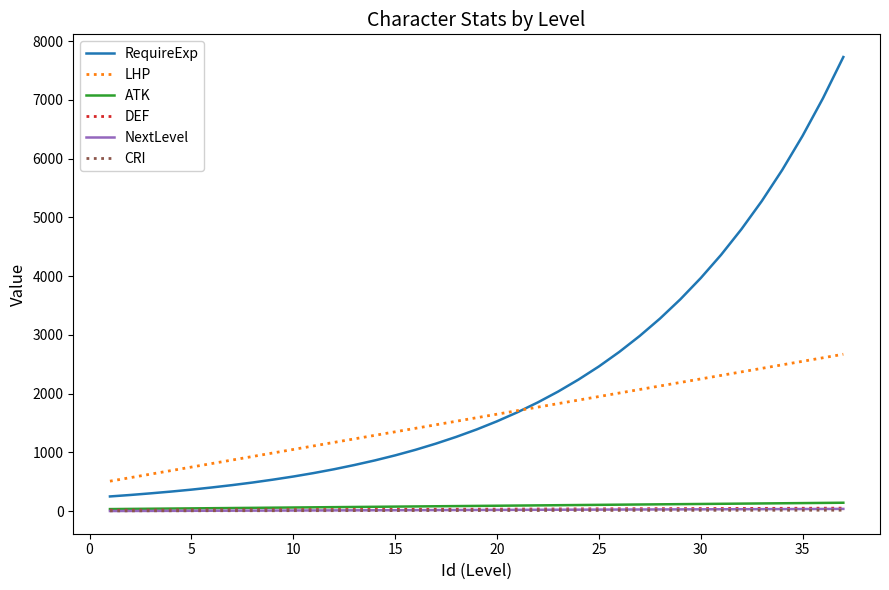

Which series has the largest range (max minus min)?

RequireExp